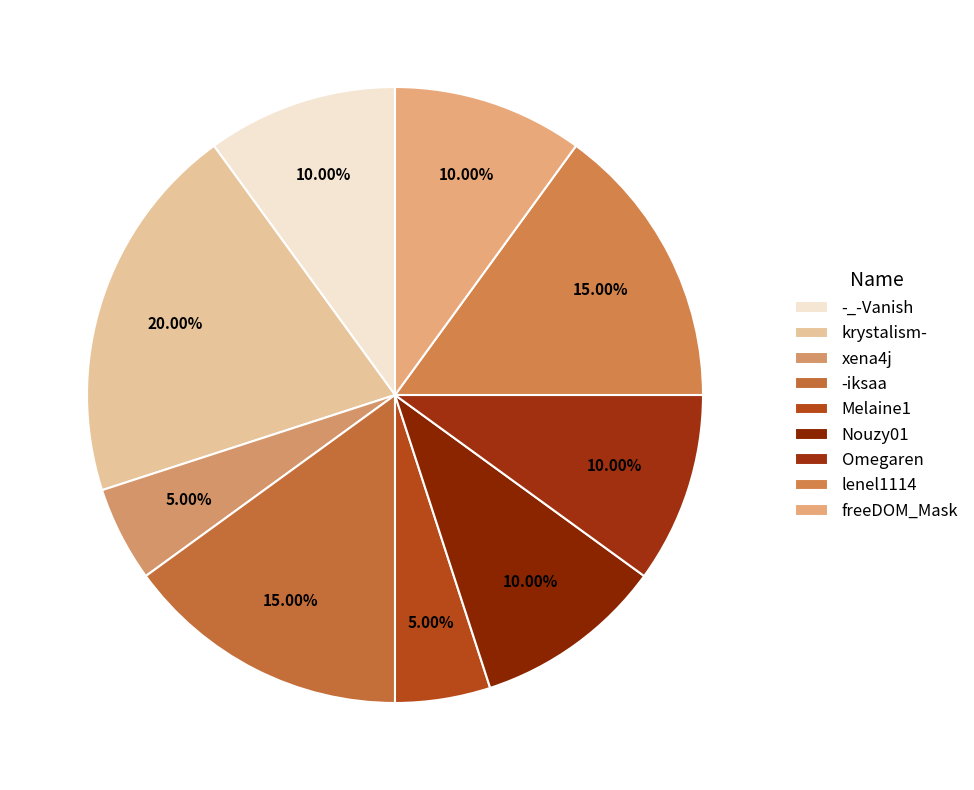

To the nearest percent, what portion does Melaine1 represent?

5%